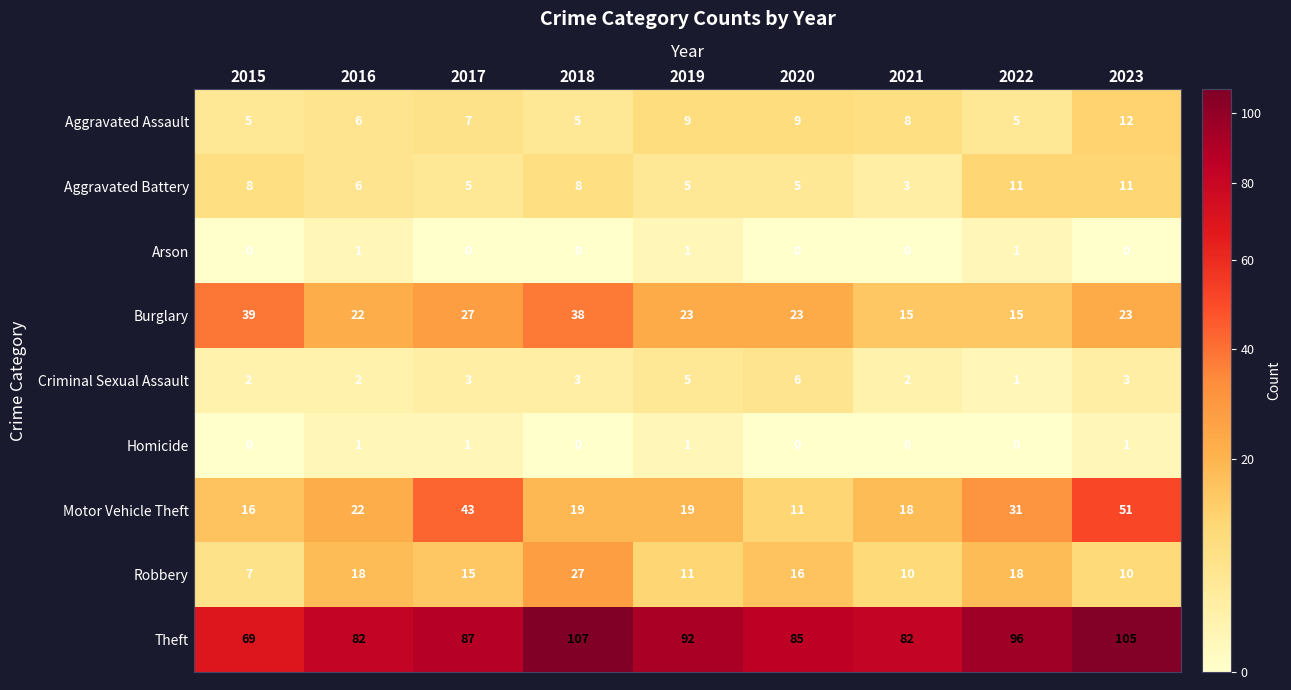

At which category is the sum across all series the highest?

2023